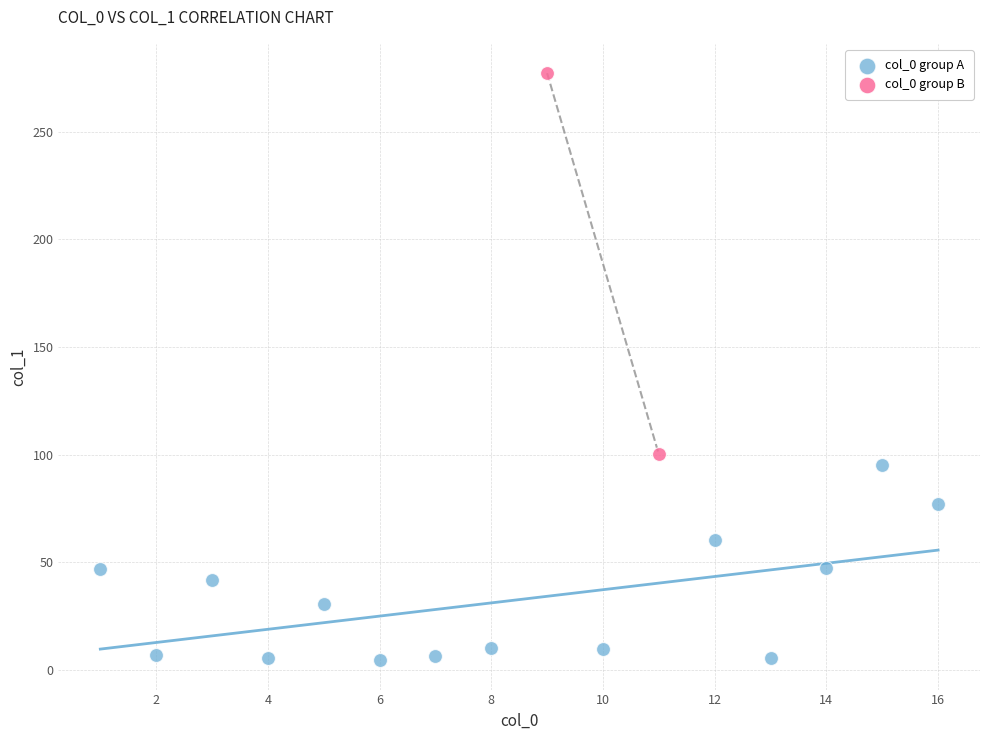

Which series reaches the minimum Y coordinate?

col_0 group A